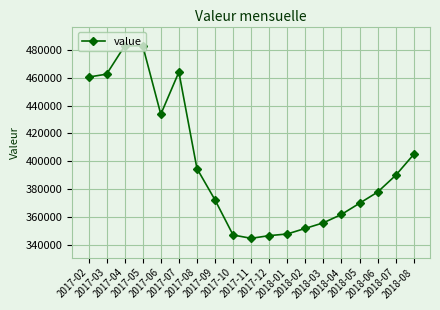

Where is the first local minimum?

2017-06